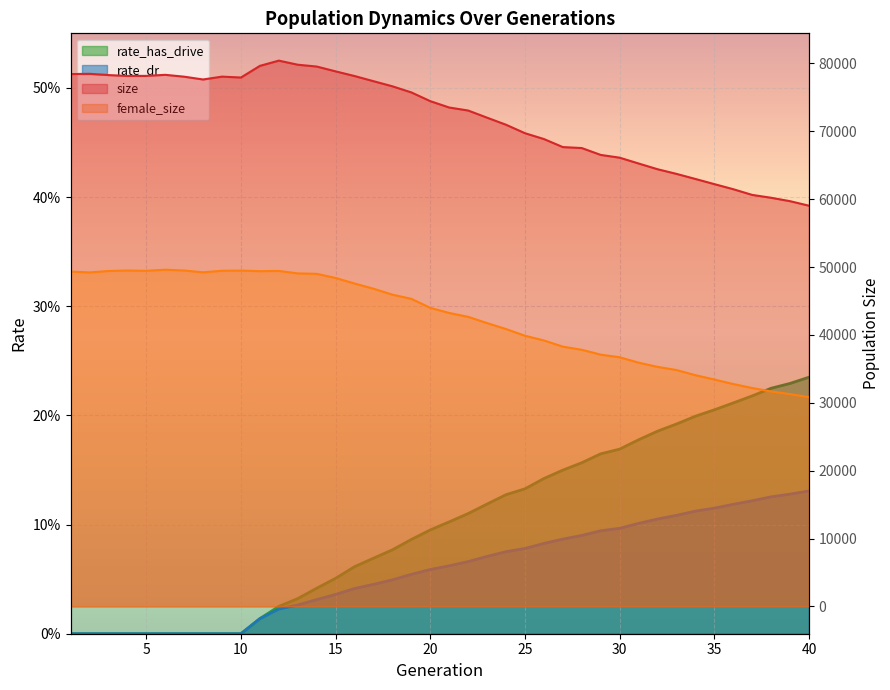

At which category does size reach its first local peak?

2